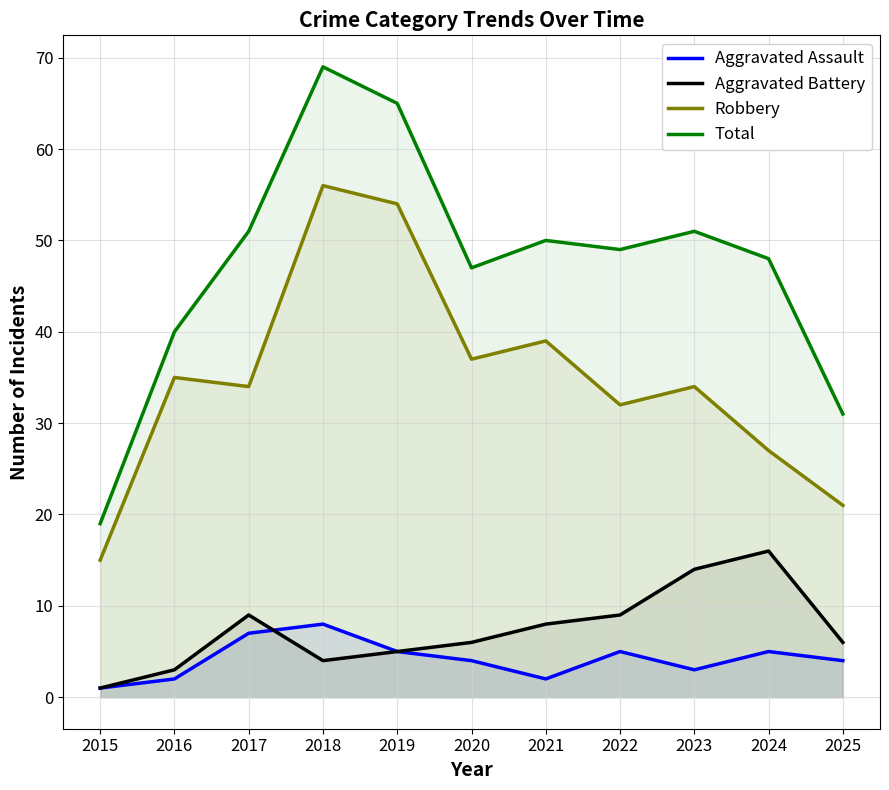

Where is Total nearest to the value 44?

2020